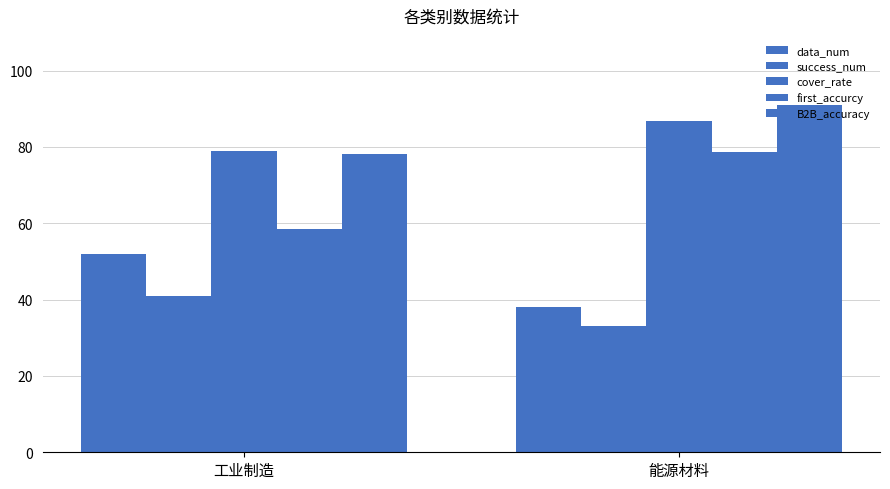

What is the label of the 1st bar from the right?

能源材料